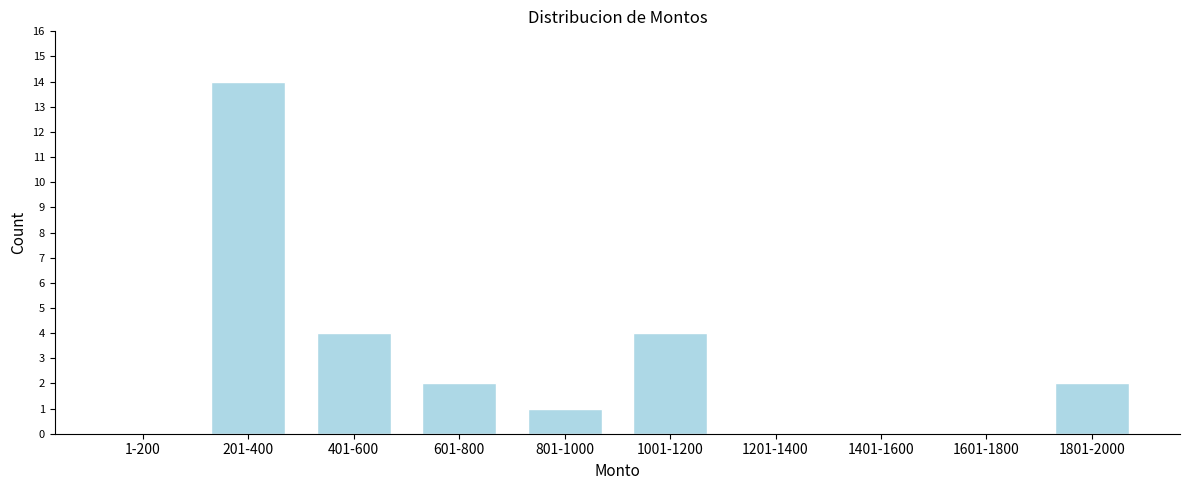

Reading right to left, transcribe all the data shown in this chart.

1801-2000=2	1601-1800=0	1401-1600=0	1201-1400=0	1001-1200=4	801-1000=1	601-800=2	401-600=4	201-400=14	1-200=0